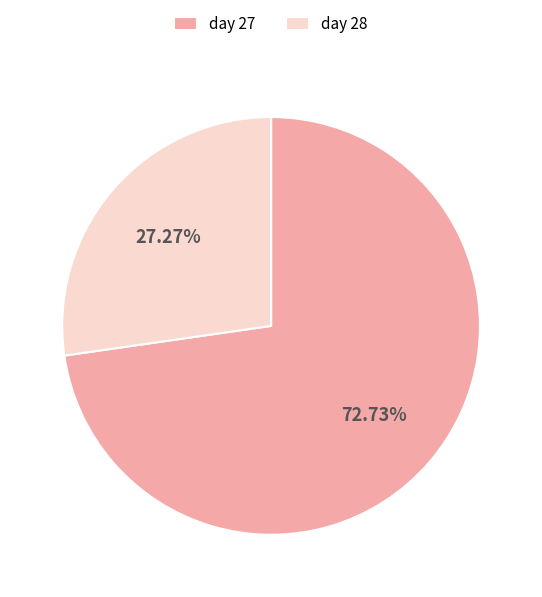

Count the number of slices in the pie.

2